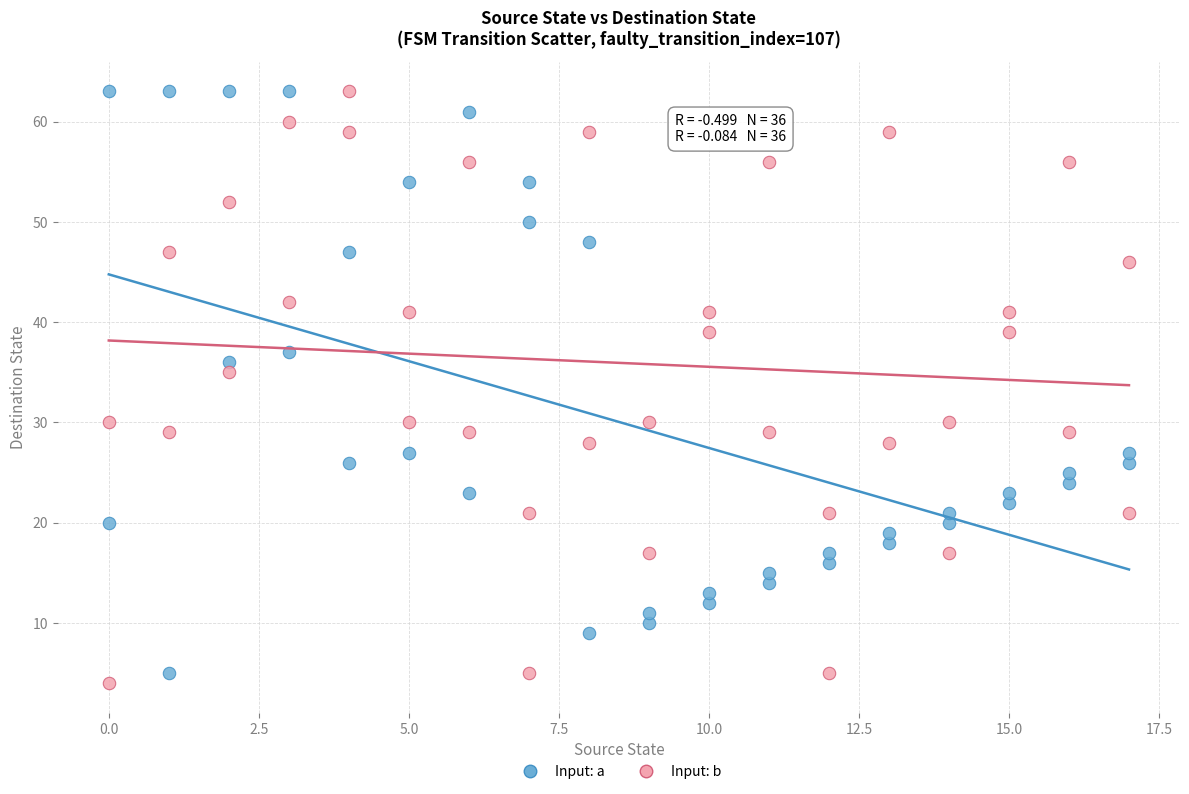

What is the X range (max minus min) for the scatter plot?

17